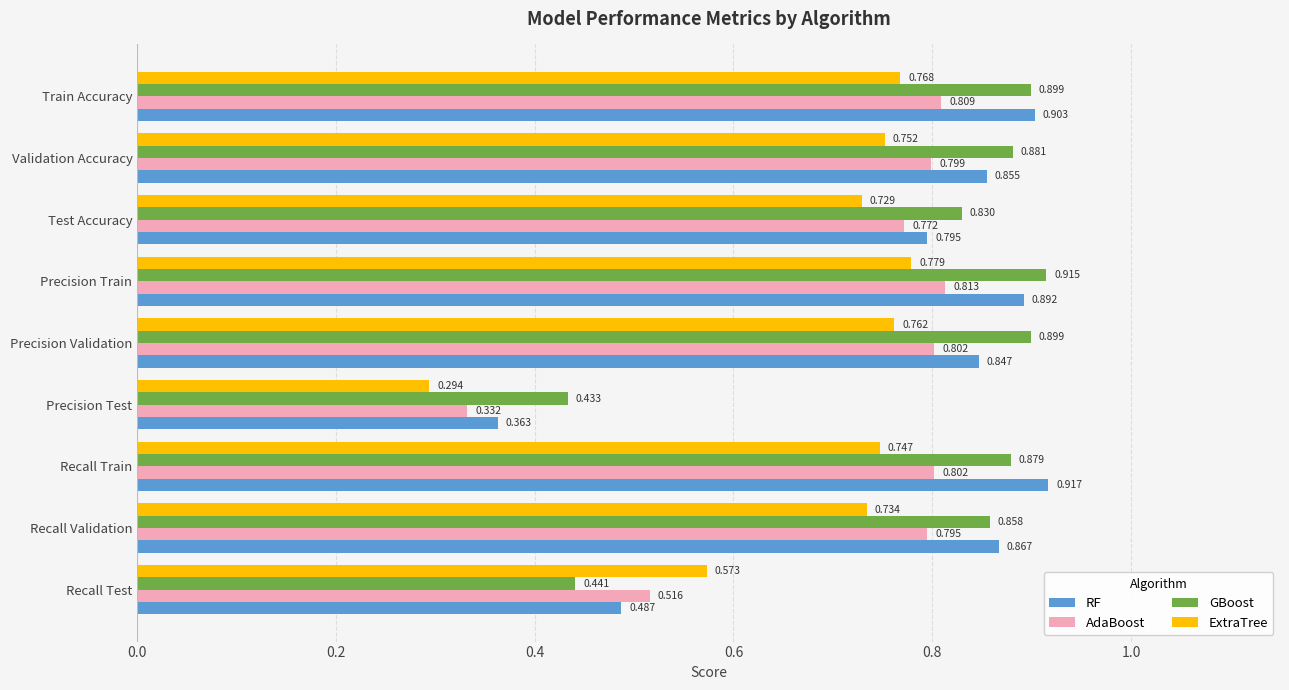

At Test Accuracy, list the series in order from largest to smallest.

GBoost, RF, AdaBoost, ExtraTree